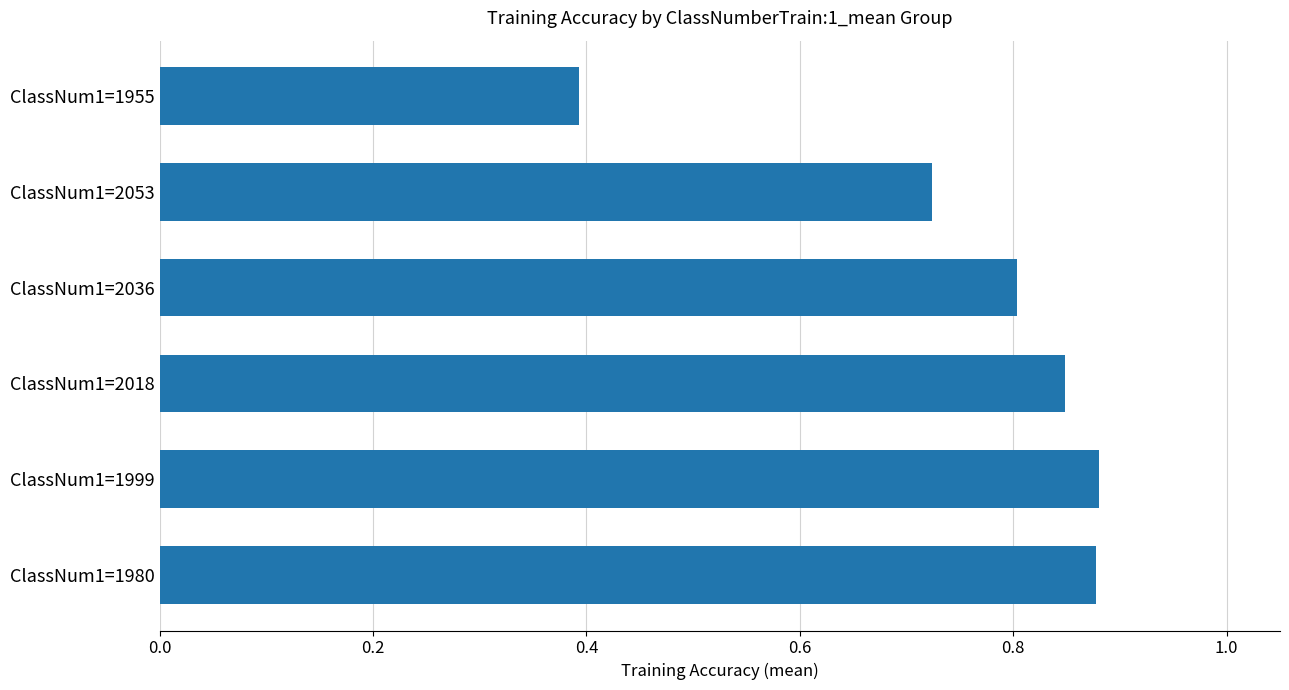

How many data points does each series have?

6